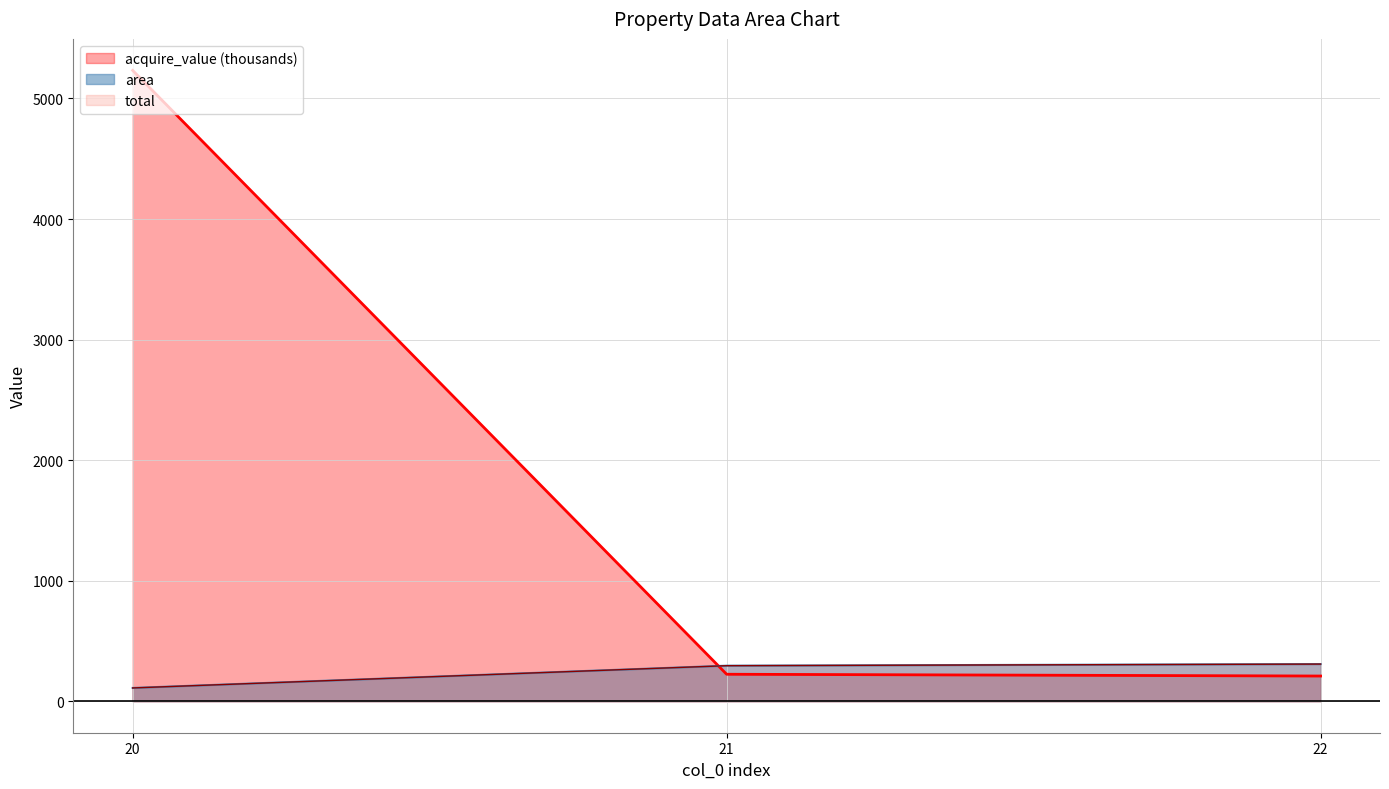

Reading left to right, transcribe all the data shown in this chart.

area: 20=109.8	21=294.5	22=307.8
acquire_value: 20=5232.8	21=223.4	22=208.7
total: 20=109.8	21=294.5	22=307.8